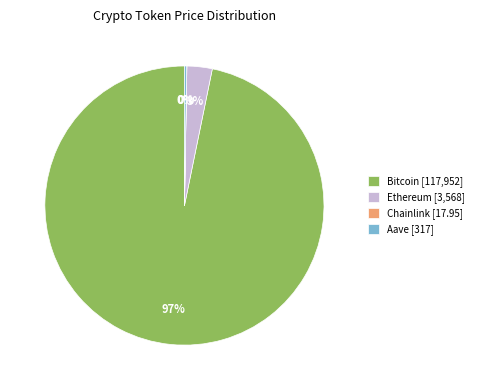

True or false: Ethereum [3,568] accounts for 3% of the total.

True